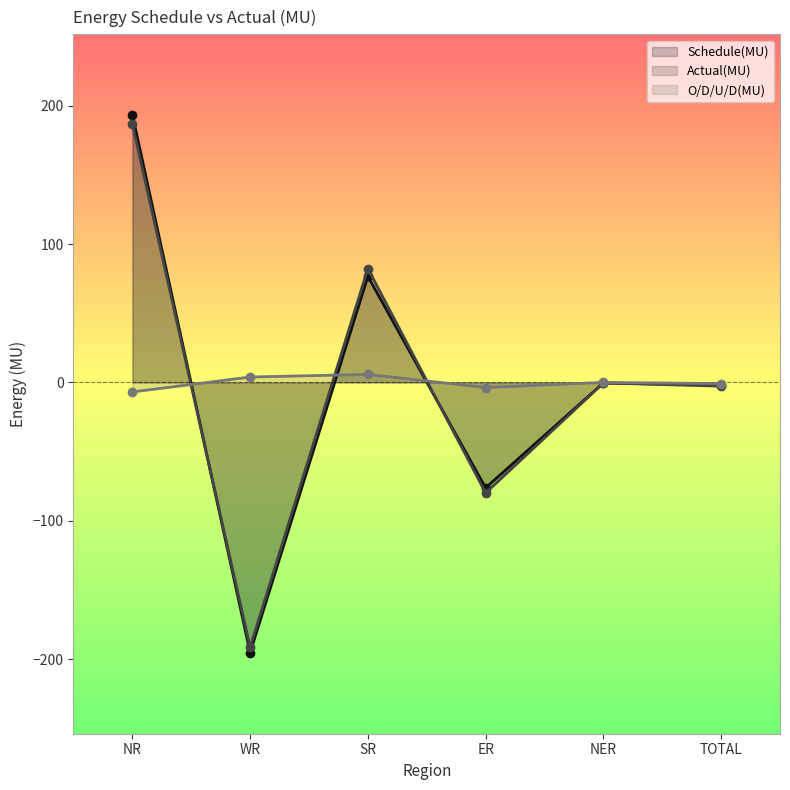

How many negative values does the O/D/U/D(MU) series have?

3